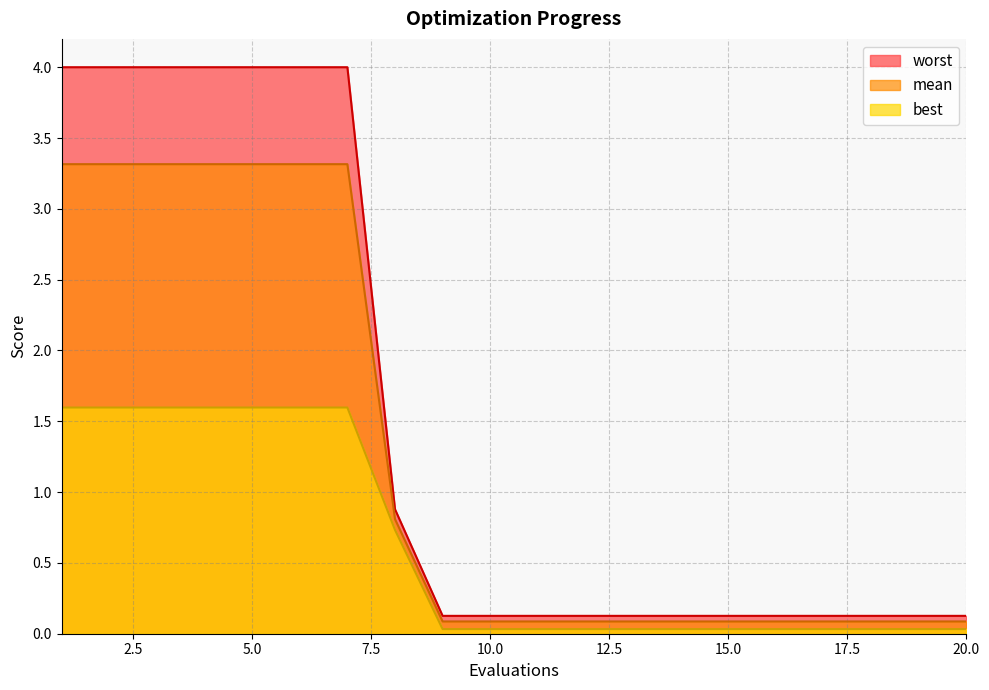

Is the value of worst at 12 greater than the value of best at 17?

Yes